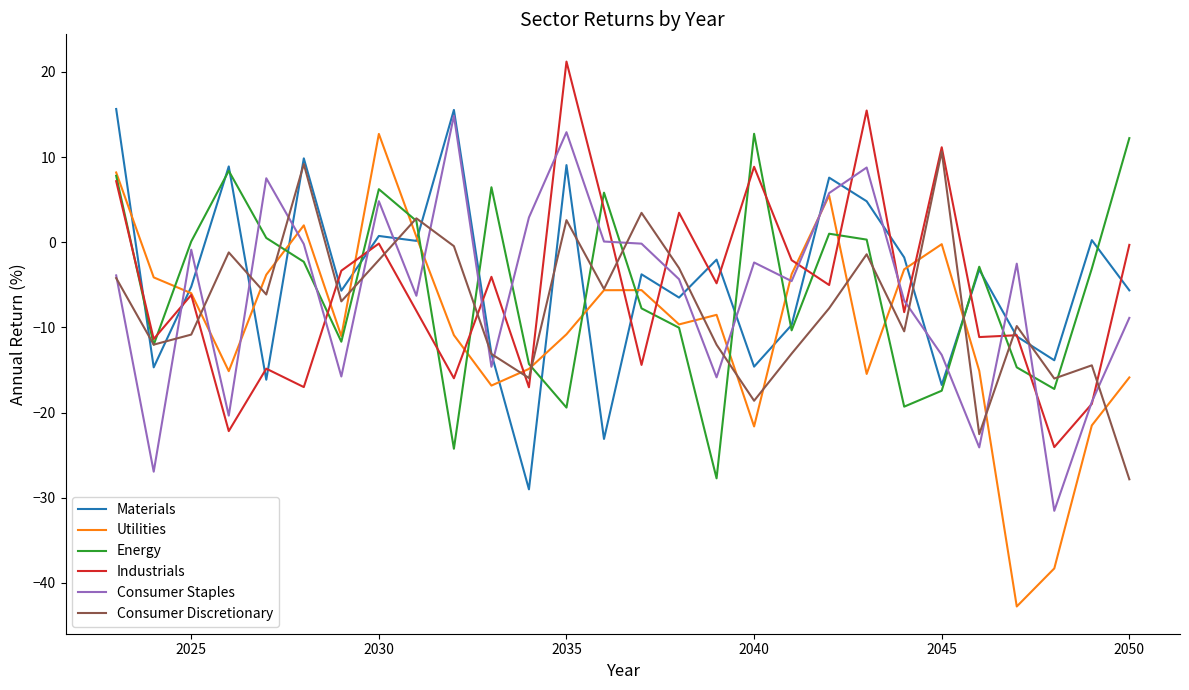

Which series has the largest range (max minus min)?

Utilities